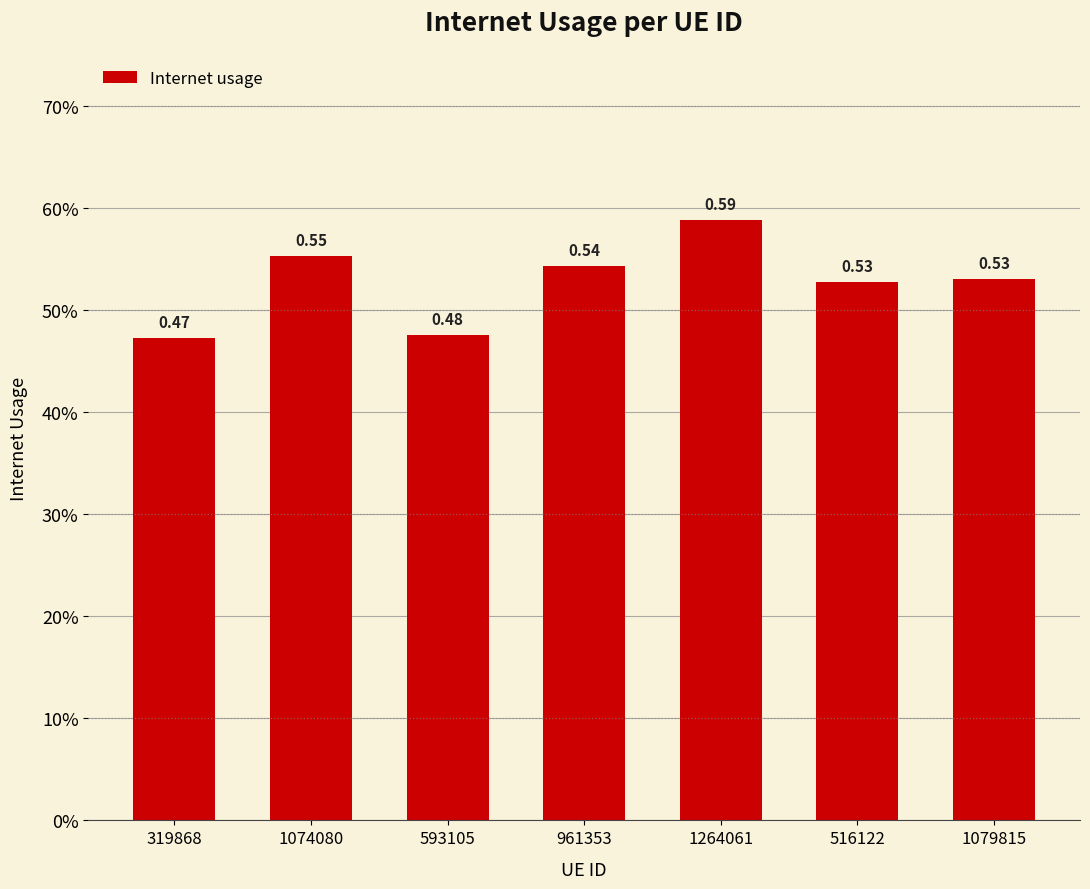

Rank the categories by value from lowest to highest.

319868, 593105, 516122, 1079815, 961353, 1074080, 1264061